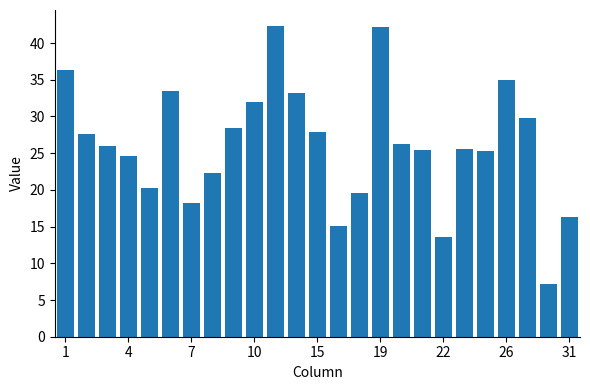

How many series are shown in this chart?

1